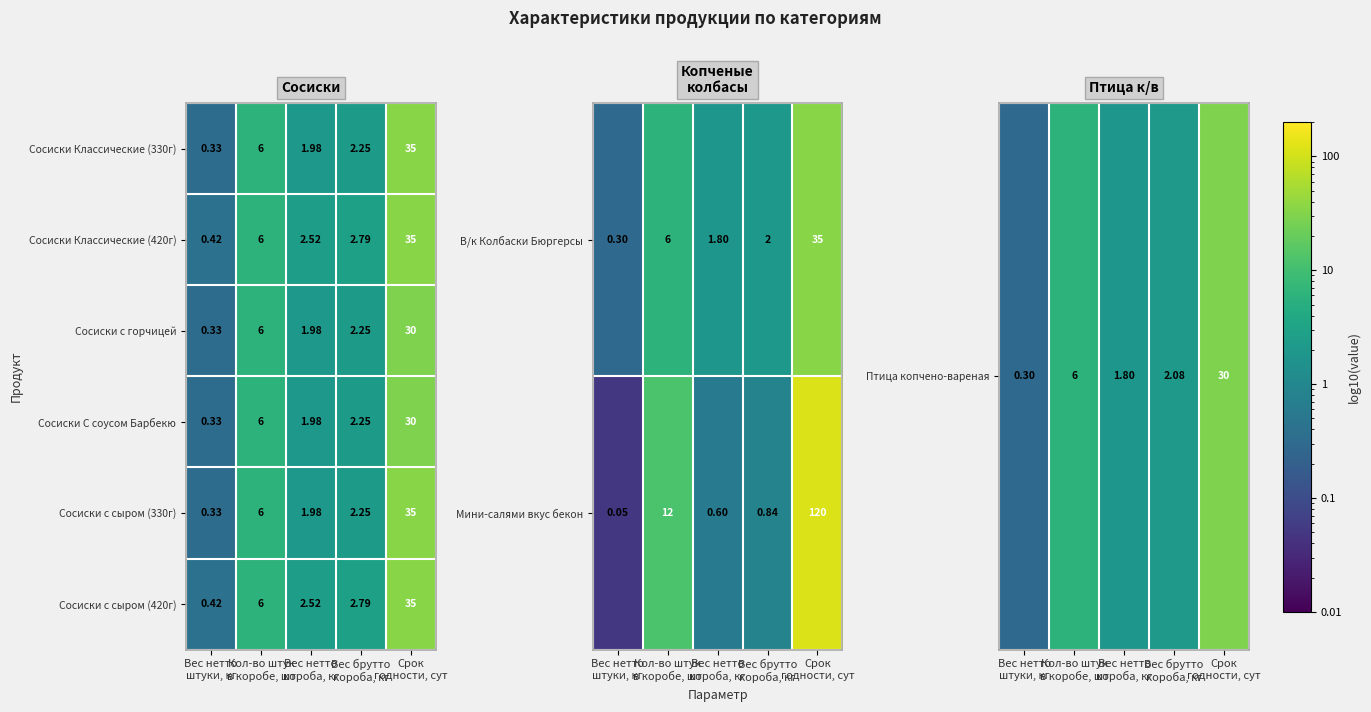

Count the number of data series in this chart.

6